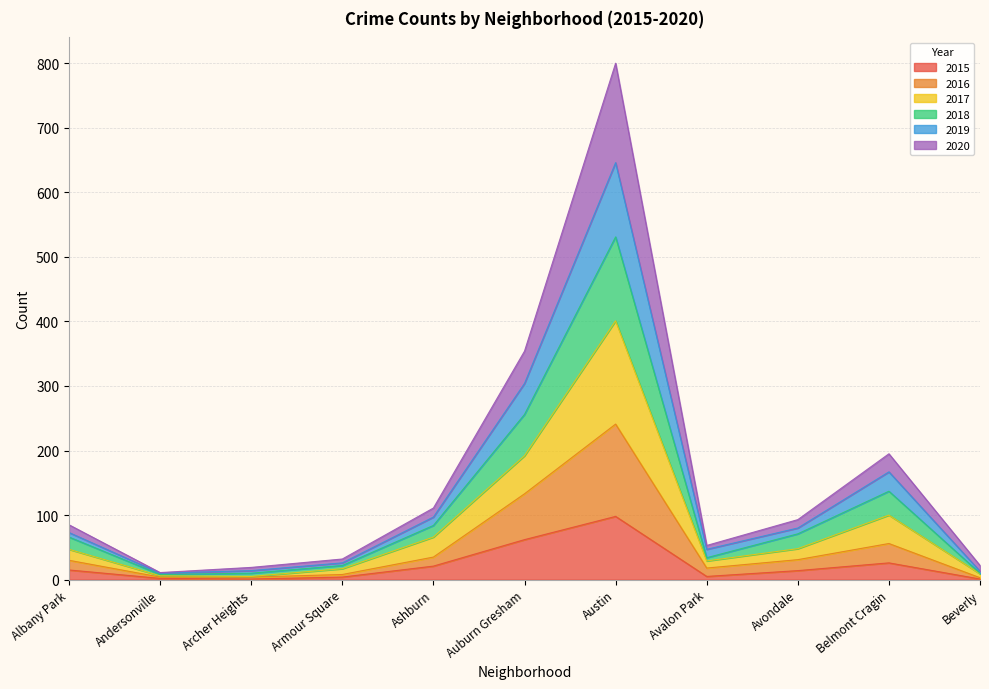

How many lines are shown in the chart?

6